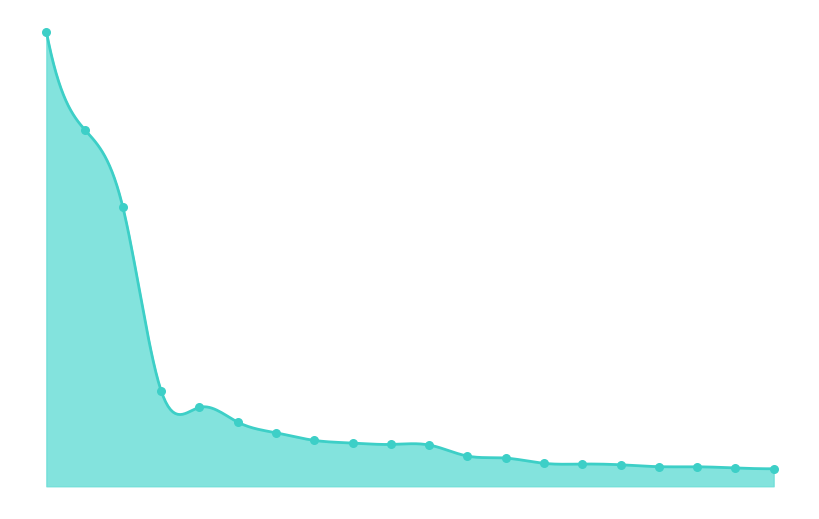

What is the change in value from United States to Canada?

-3386100000000